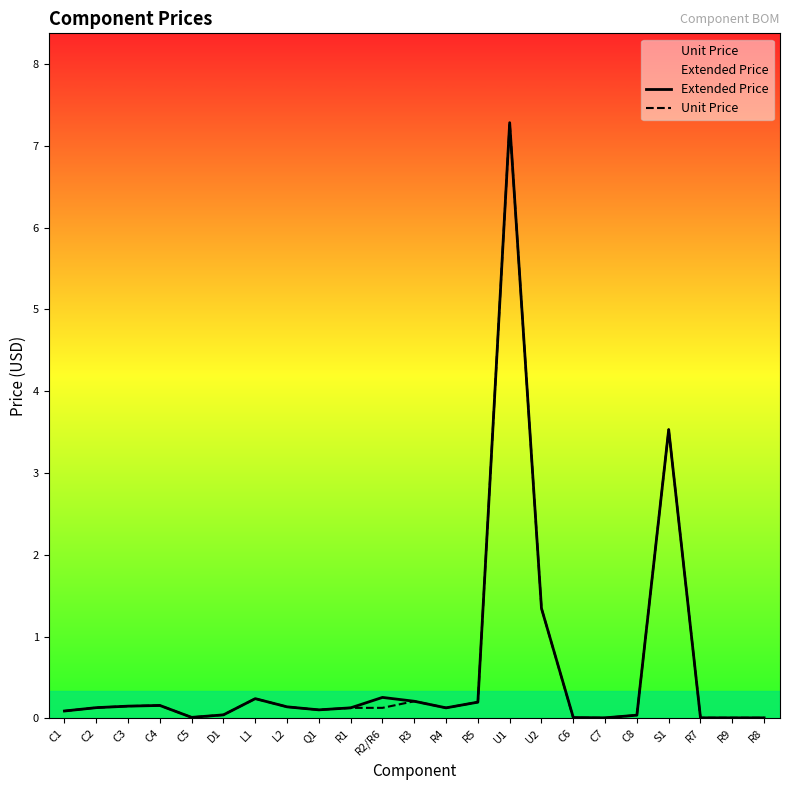

True or false: Unit Price has a value of 0.1 at C1.

False